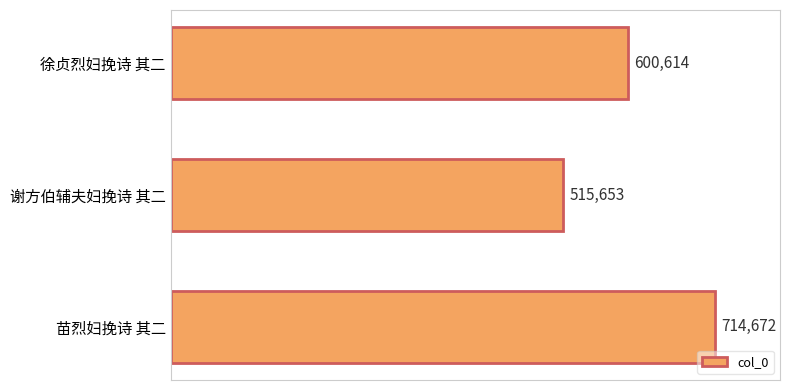

List the labels in order of value, largest first.

苗烈妇挽诗 其二, 徐贞烈妇挽诗 其二, 谢方伯辅夫妇挽诗 其二